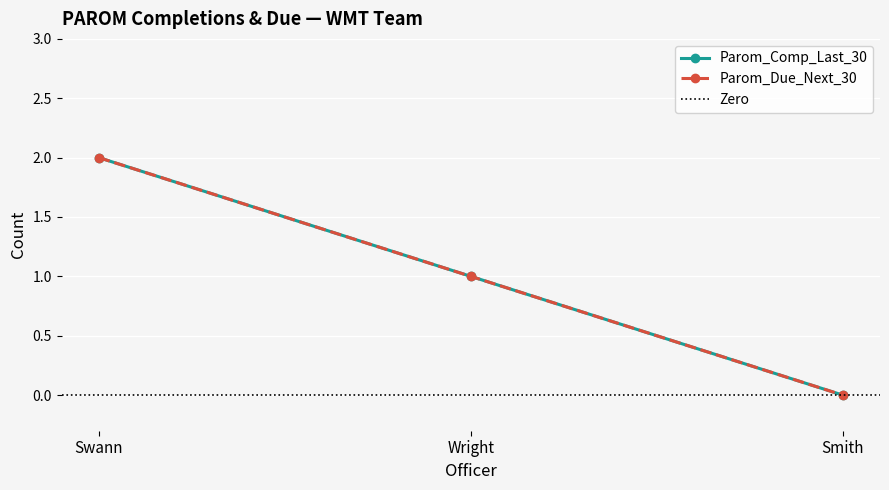

Read the Parom_Due_Next_30 value at Swann.

2